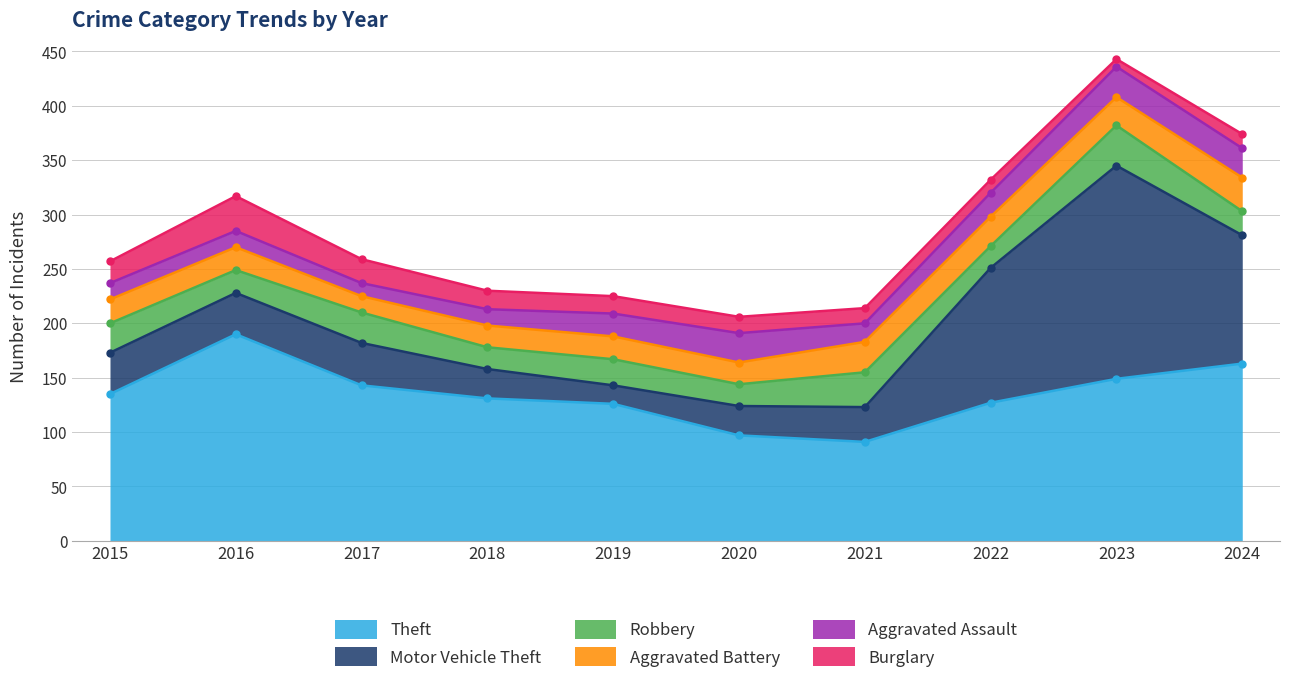

The value of Aggravated Battery at 2016 is 36. True or false?

False